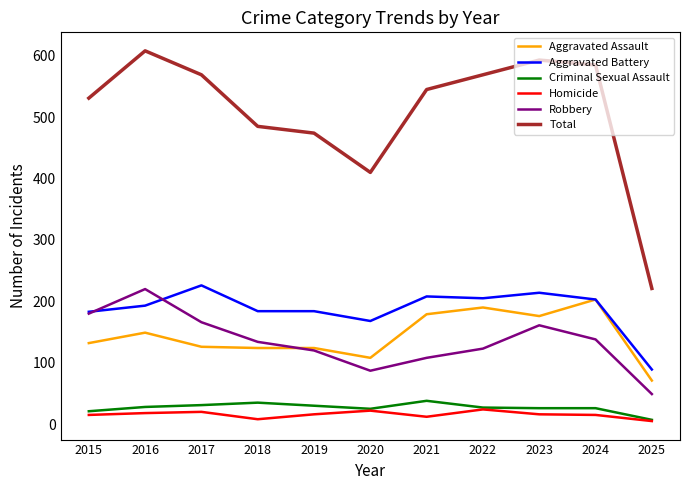

What is the spread (max minus min) of values at 2022?

545